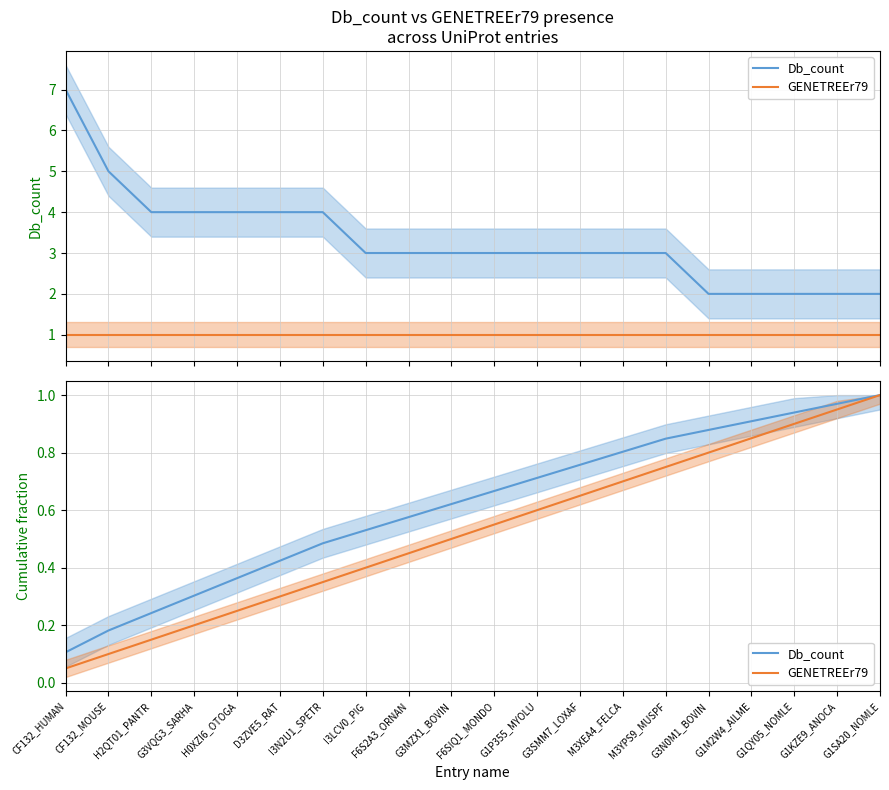

How many distinct data groups are displayed?

2